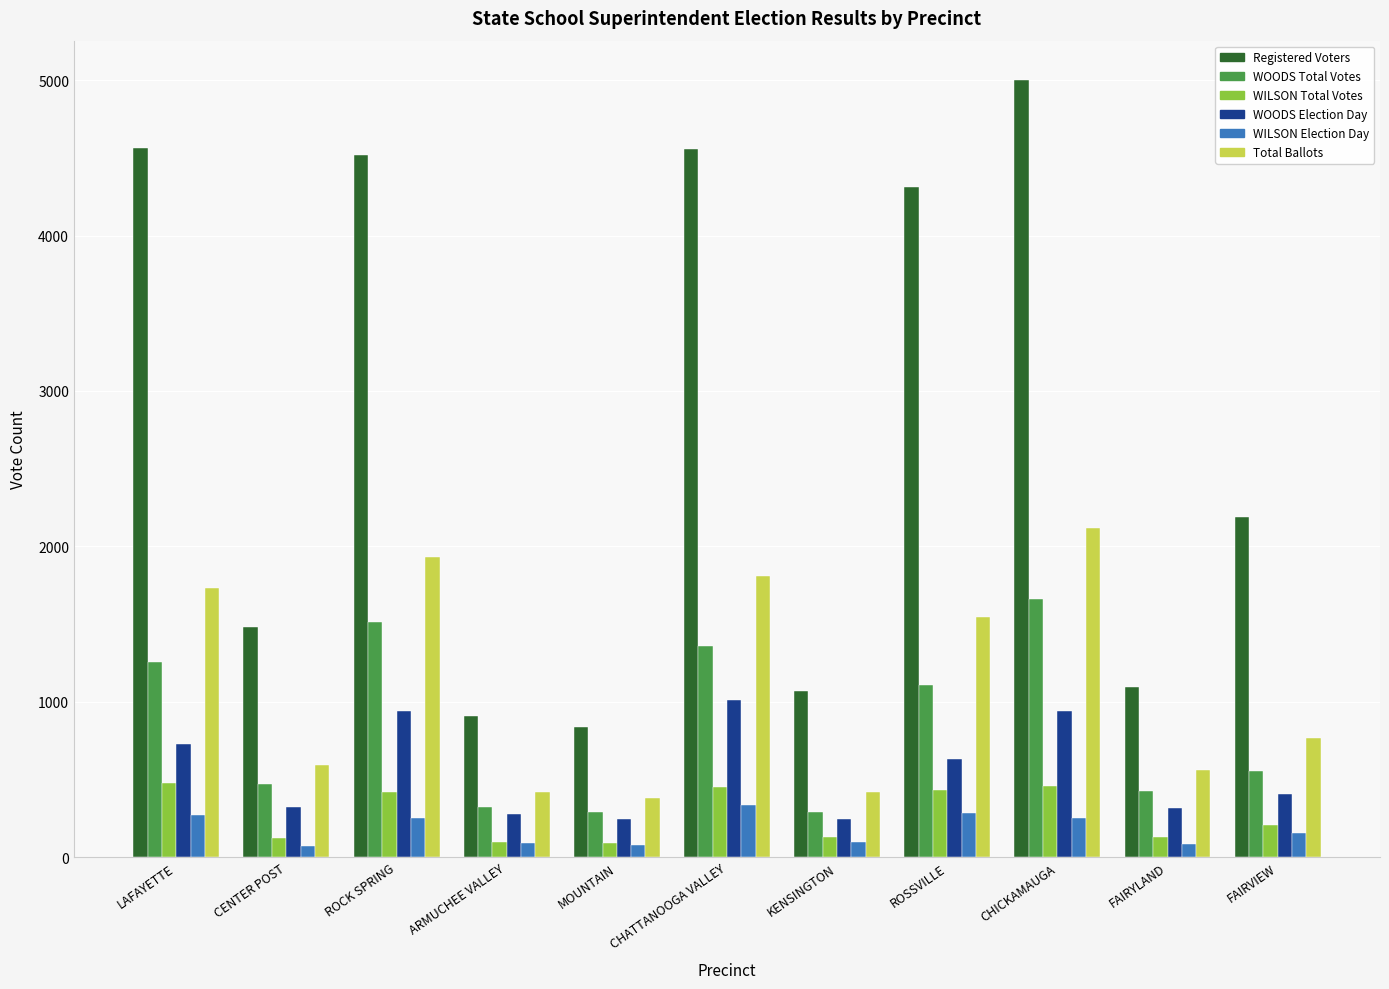

Where does the WILSON Election Day series first go above 155?

LAFAYETTE